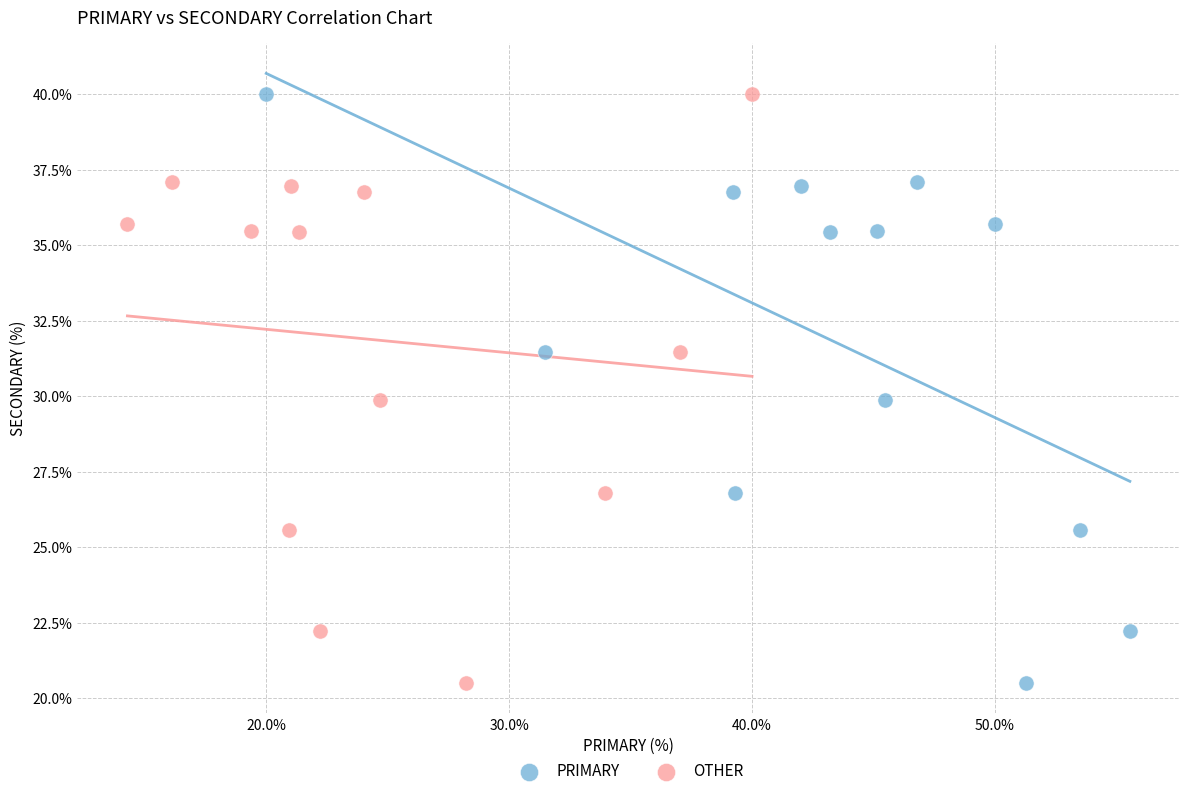

What are all the series names shown in the legend?

PRIMARY, OTHER